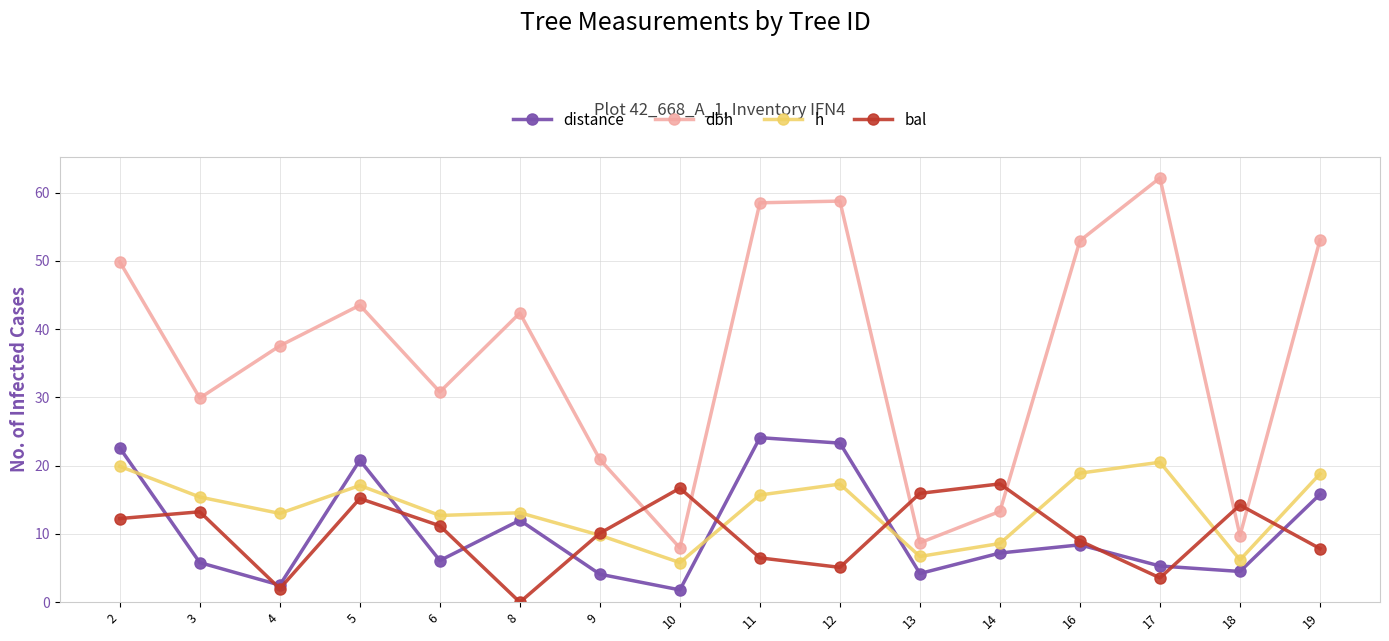

At which category does the chart reach its peak across all series?

17